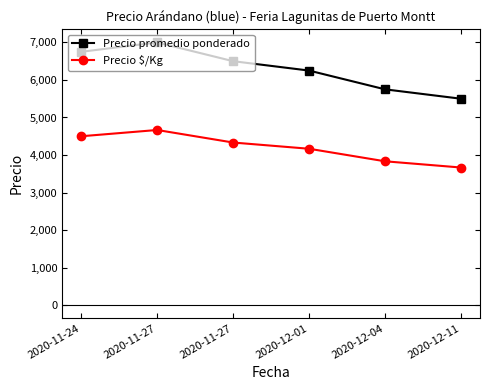

What is the value of the Precio $/Kg point at the 6th from the left?

3667